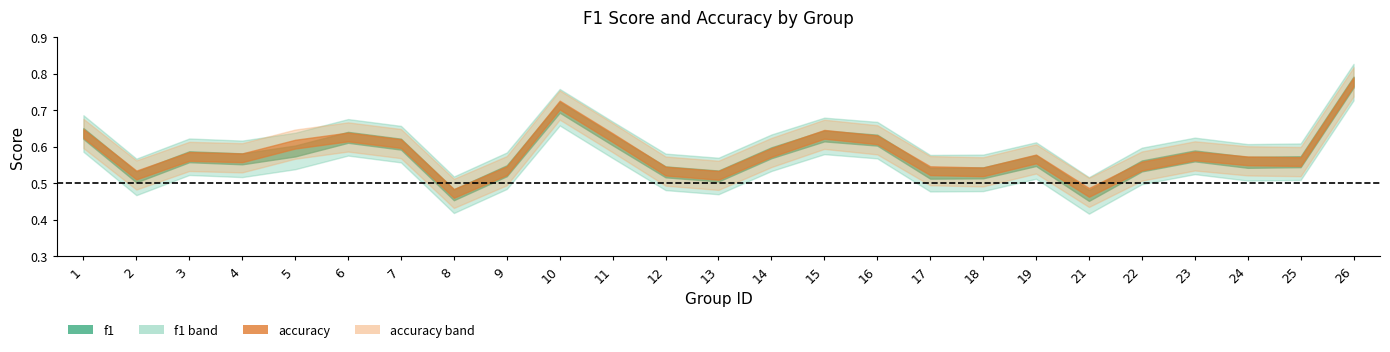

What is the average value of the f1 series?

0.6